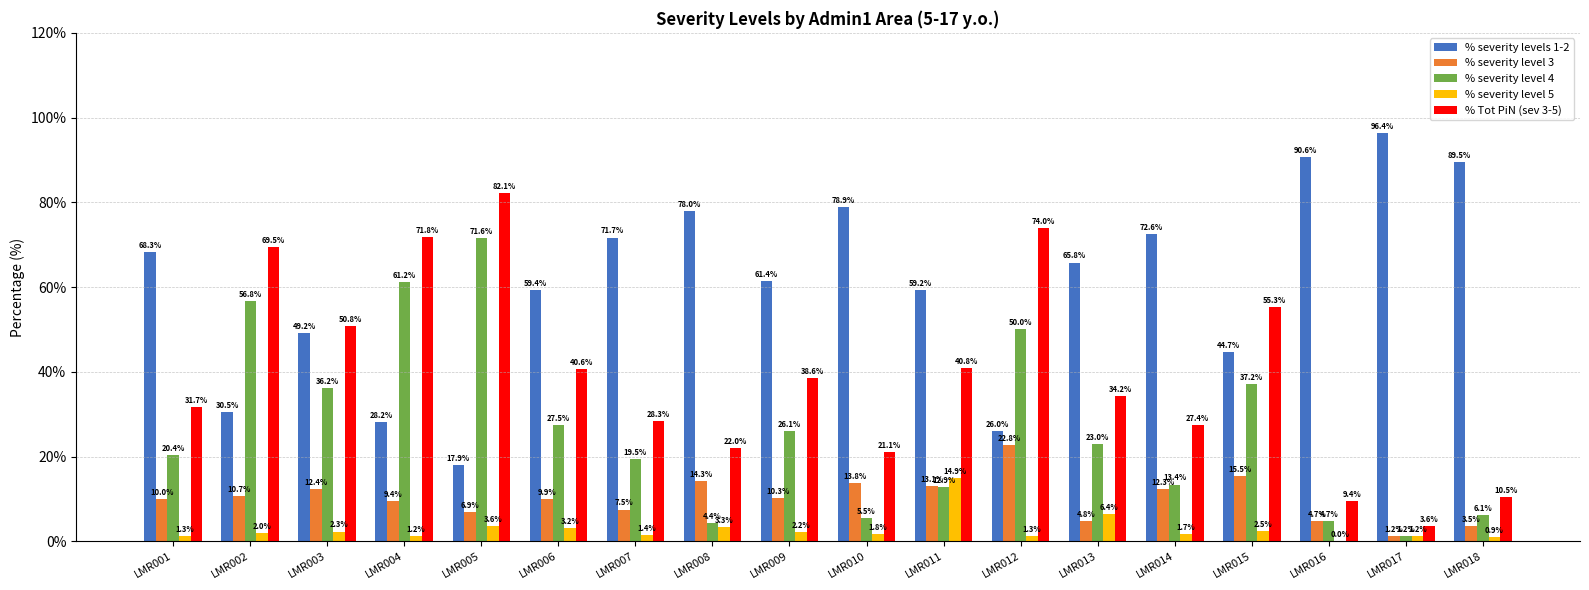

Does the chart contain stacked bars?

No